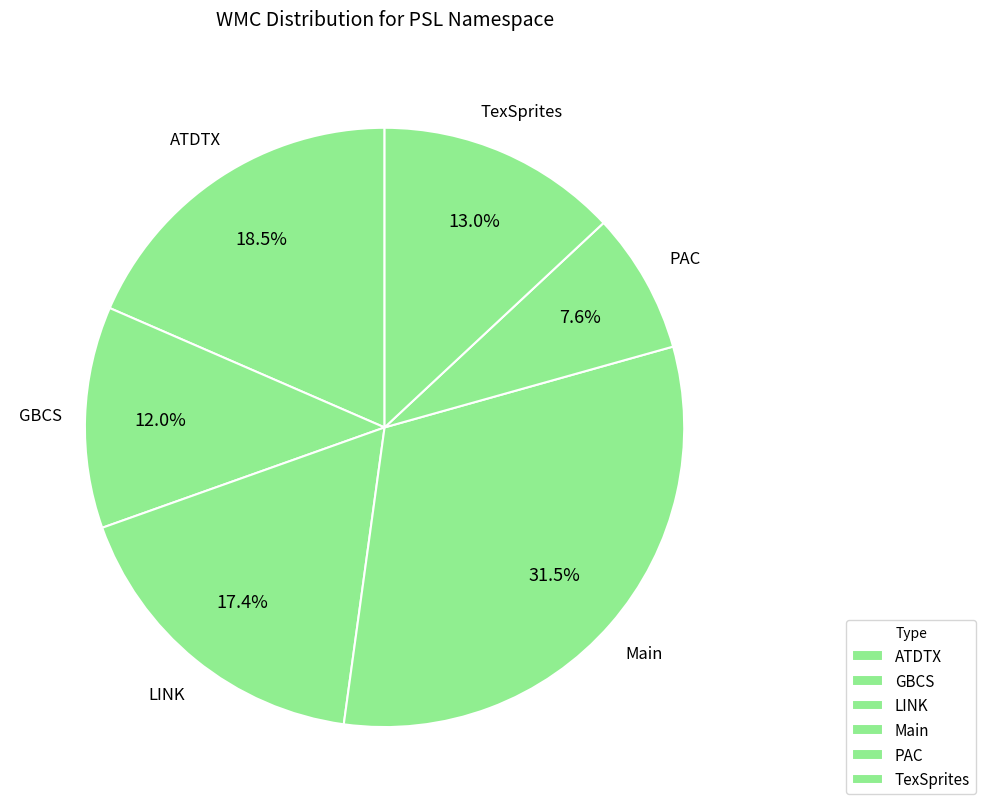

How many segments does this pie chart have?

6